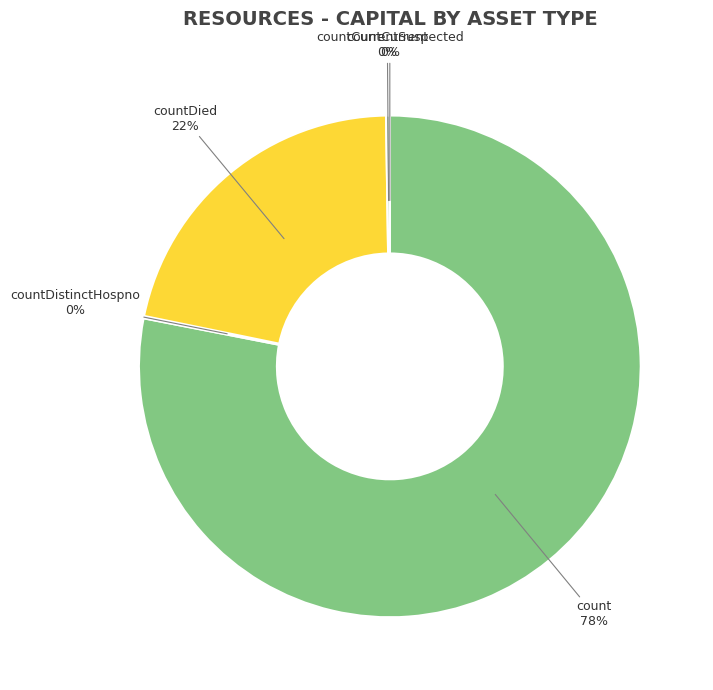

Rank the categories by value from lowest to highest.

countCurrentSuspected, countDistinctHospno, countCurrent, countDied, count